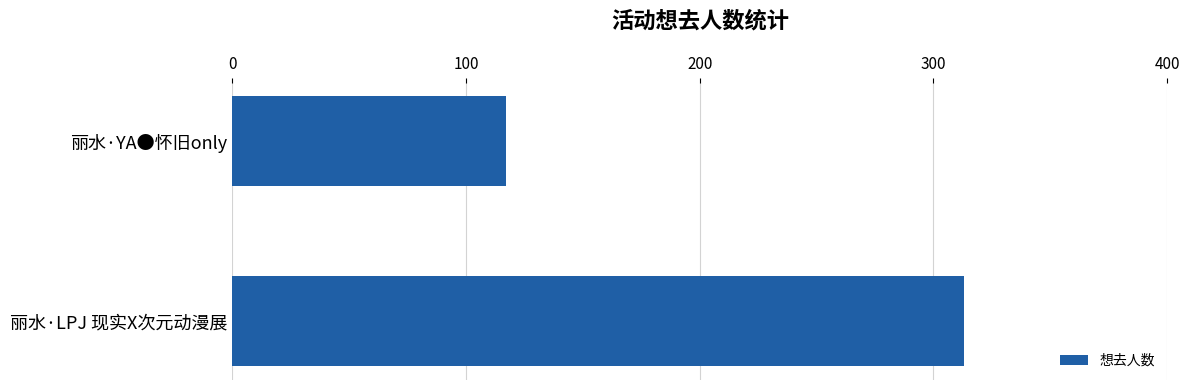

What is the minimum value shown in the chart?

117